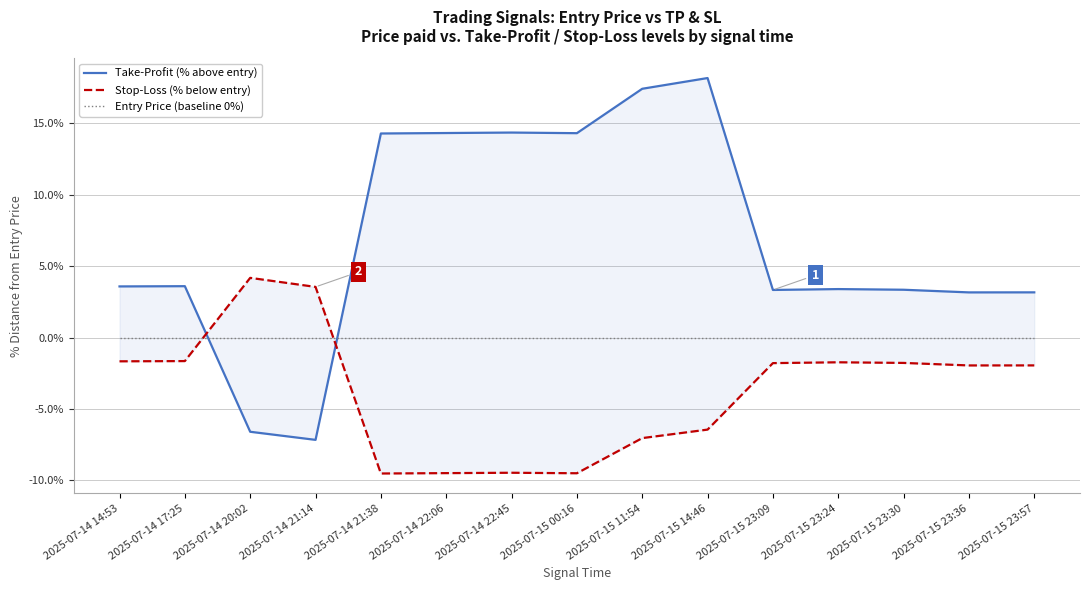

At which label is Take-Profit (% above entry) closest to 5?

2025-07-14 17:25